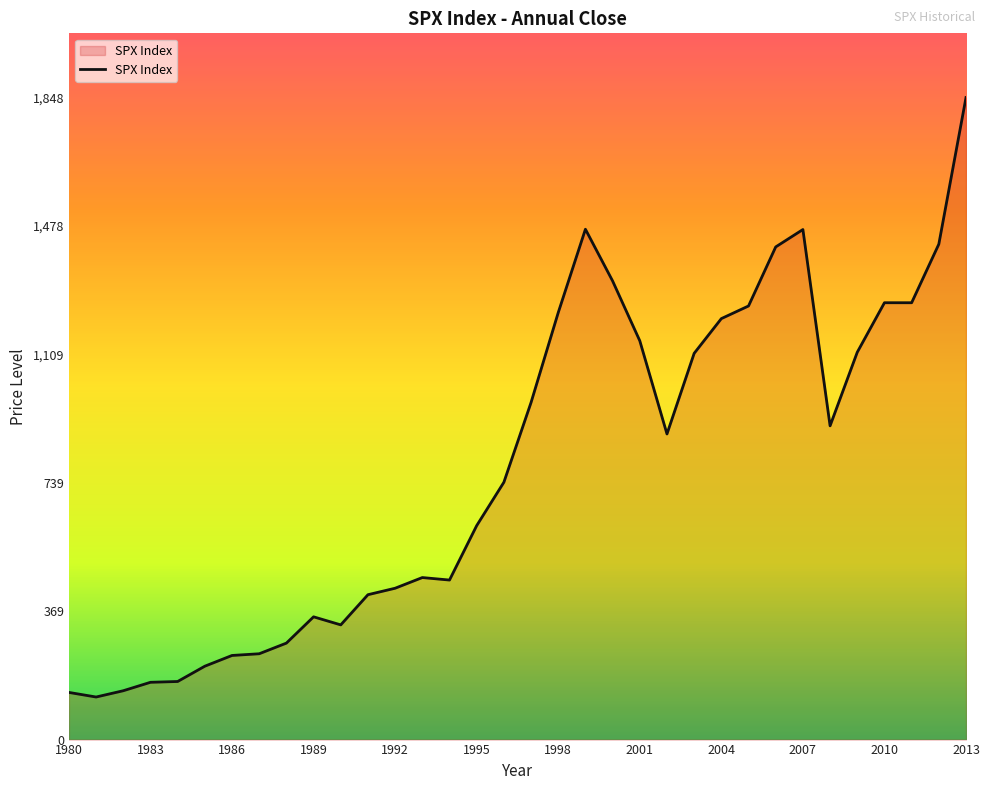

What is the maximum value shown in the chart?

1848.4